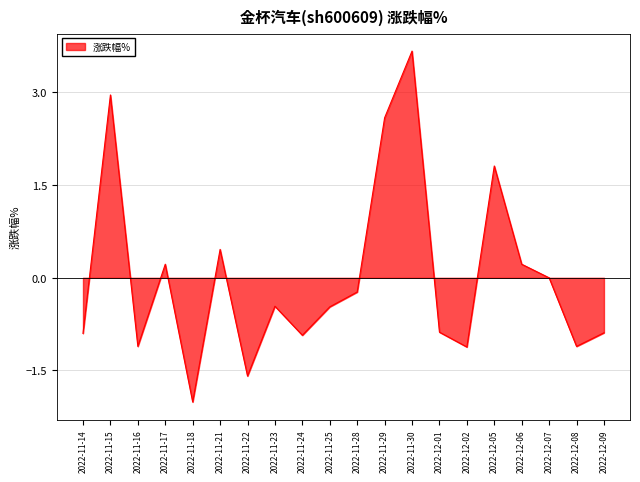

Reading left to right, what are all the values shown in this chart?

2022-11-14=-0.9	2022-11-15=3.0	2022-11-16=-1.1	2022-11-17=0.2	2022-11-18=-2.0	2022-11-21=0.5	2022-11-22=-1.6	2022-11-23=-0.5	2022-11-24=-0.9	2022-11-25=-0.5	2022-11-28=-0.2	2022-11-29=2.6	2022-11-30=3.7	2022-12-01=-0.9	2022-12-02=-1.1	2022-12-05=1.8	2022-12-06=0.2	2022-12-07=0.0	2022-12-08=-1.1	2022-12-09=-0.9